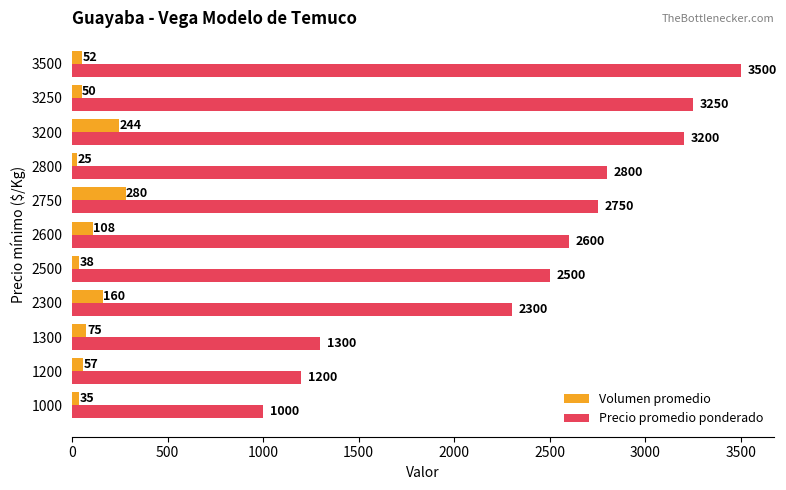

At which category is the sum across all series the highest?

3500